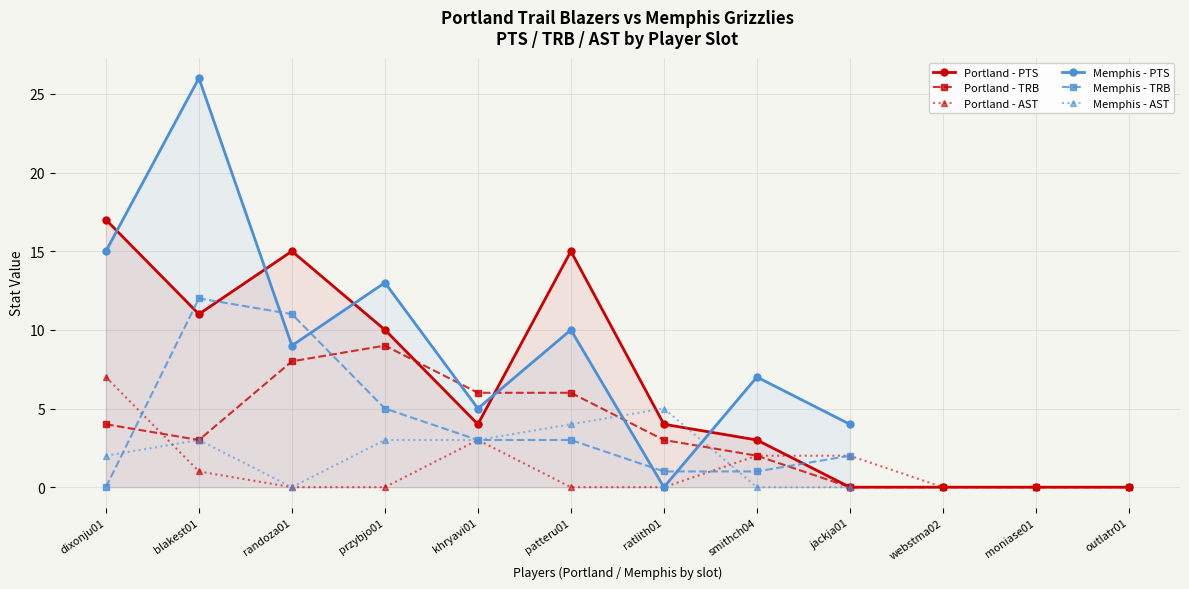

The value at webstma02 is 0. True or false?

True